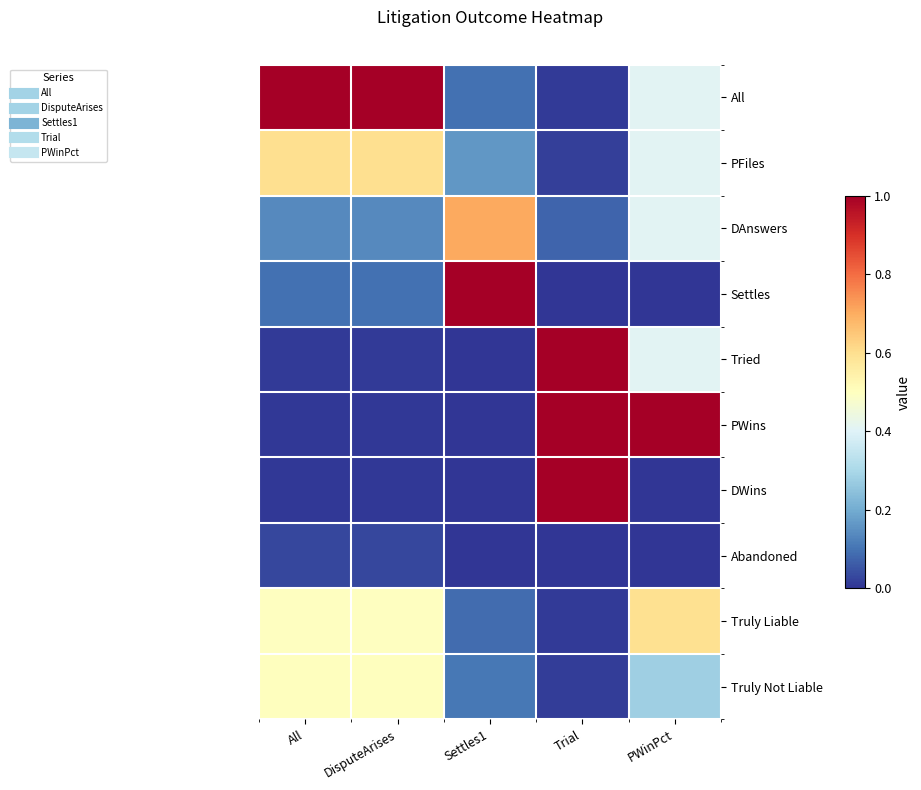

The Truly Not Liable series shows 0.8 at All. True or false?

False